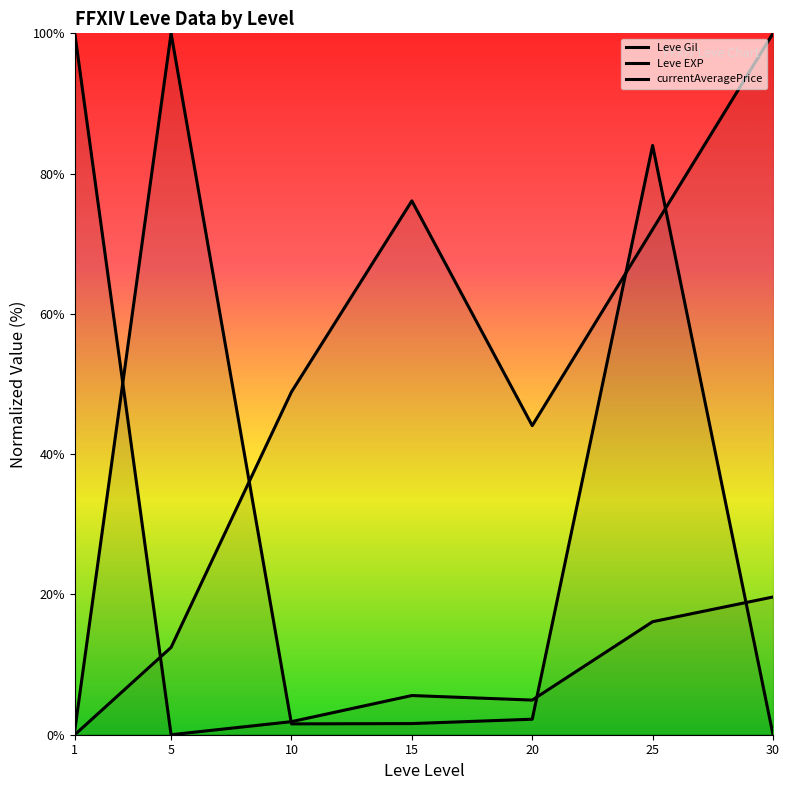

Where is currentAveragePrice nearest to the value 50?

25